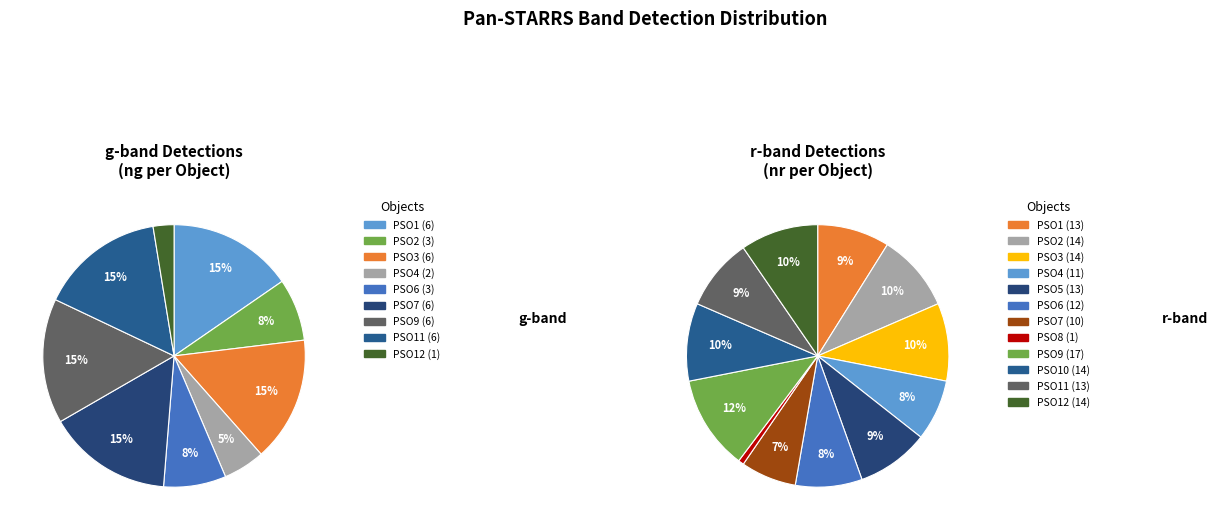

True or false: PSO J141704.880+104904.119 accounts for 1% of the total.

False